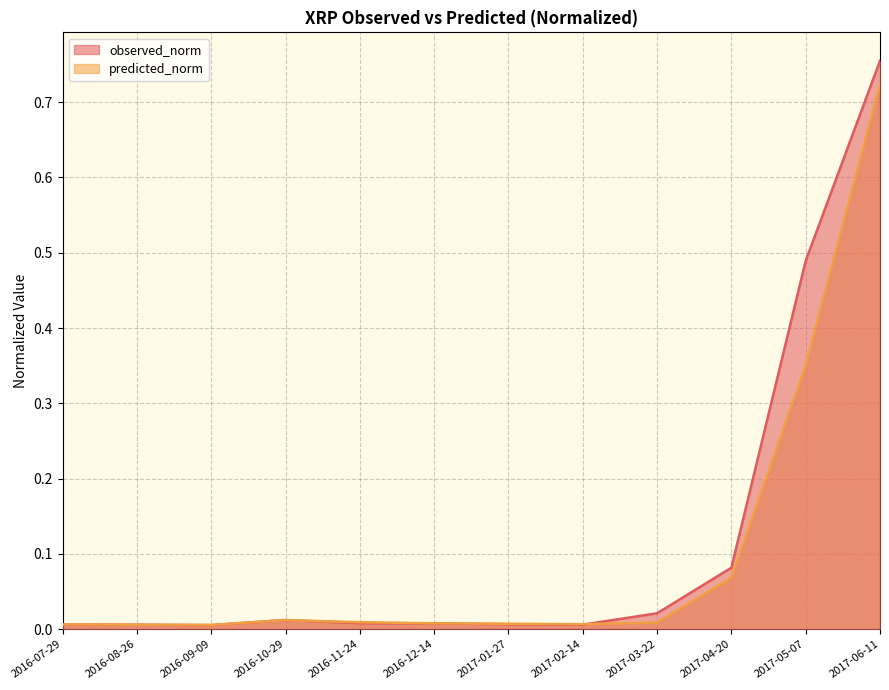

True or false: predicted_norm has more than 1 points higher than both neighbors.

False